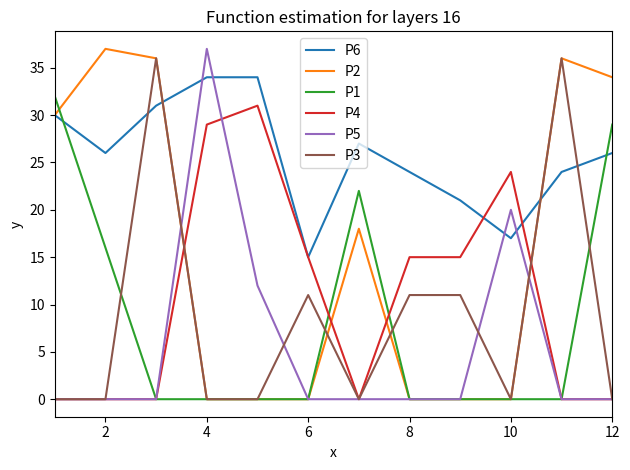

Which series ends up on top after the final intersection of P6 and P5?

P6